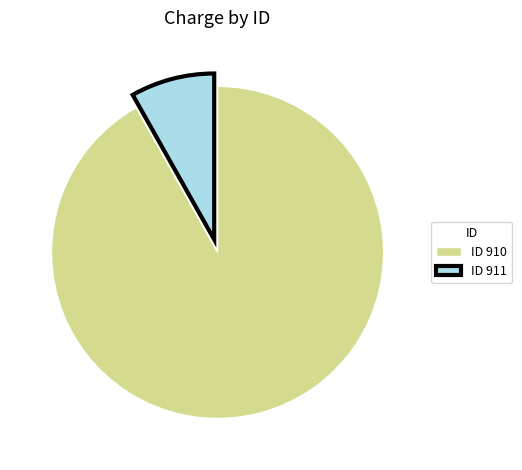

The ID 911 slice represents 8% of the pie. True or false?

True